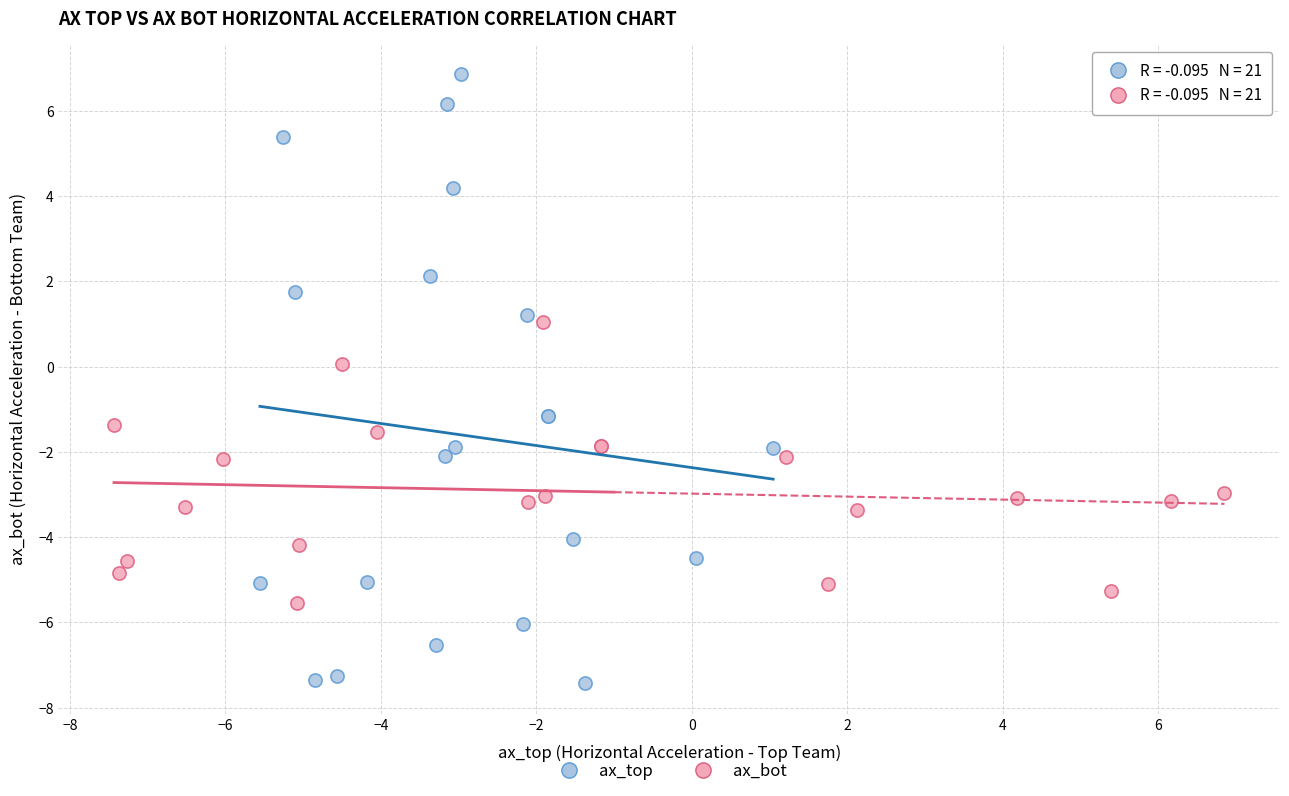

Which series contains the highest Y value?

ax_top